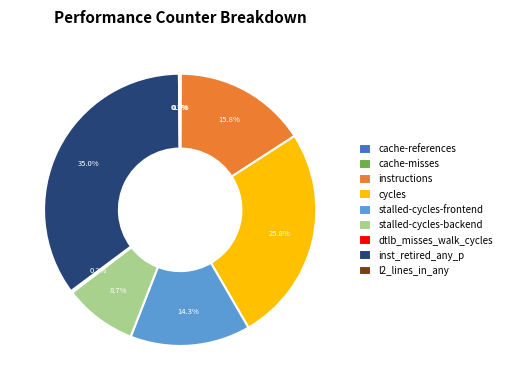

What is the ratio of the value at cycles to the value at inst_retired_any_p?

0.7